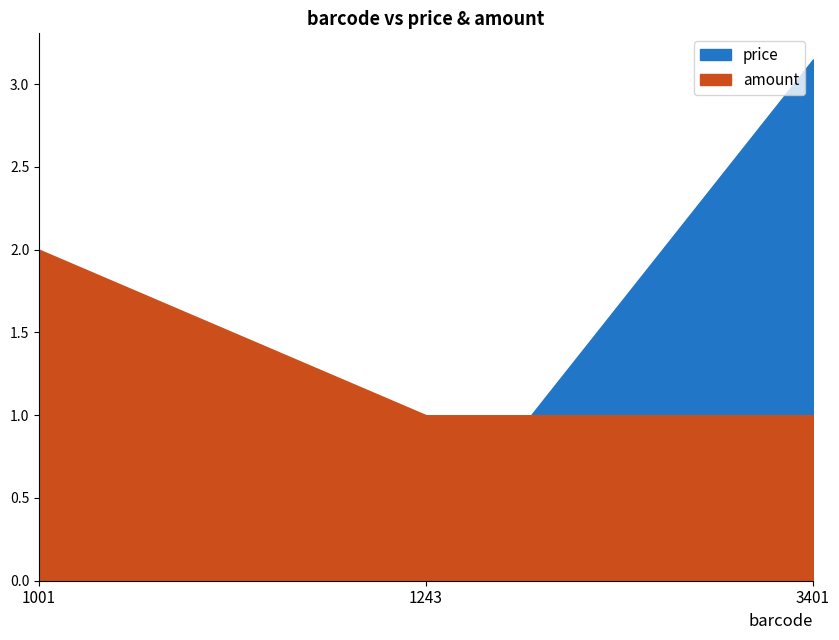

Rank the series at 1001 from lowest to highest value.

price, amount